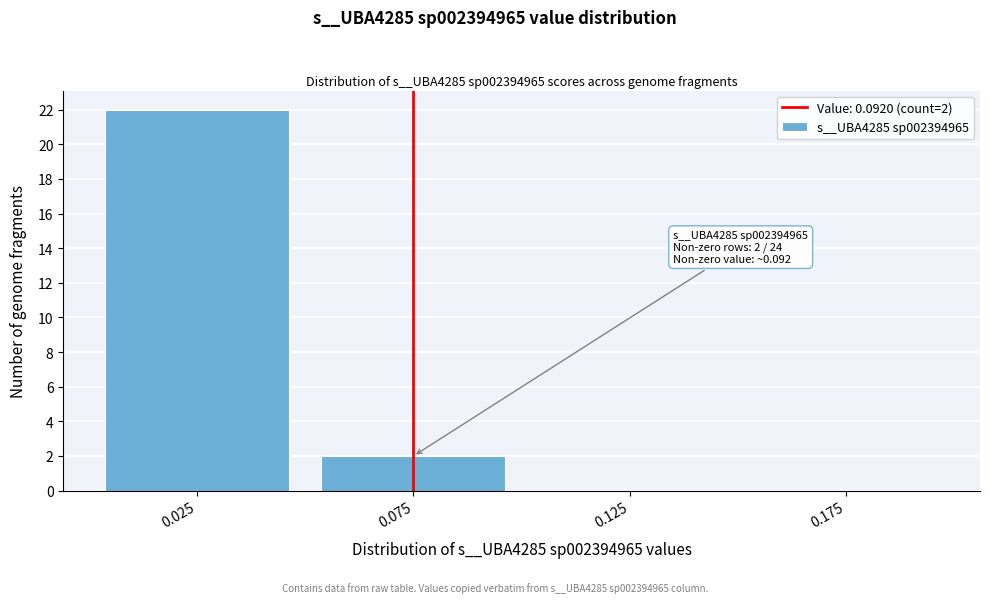

Reading right to left, what are all the values shown in this chart?

0.175=0	0.125=0	0.075=2	0.025=22